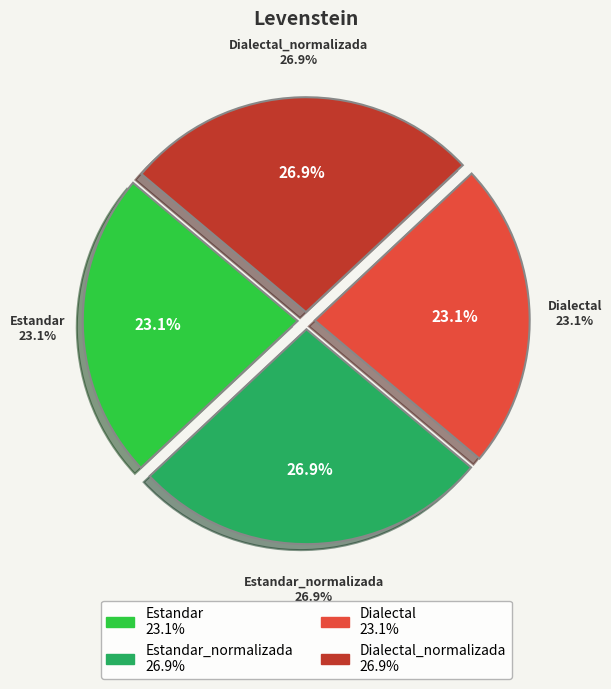

Which category has the biggest portion of the pie?

Estandar_normalizada